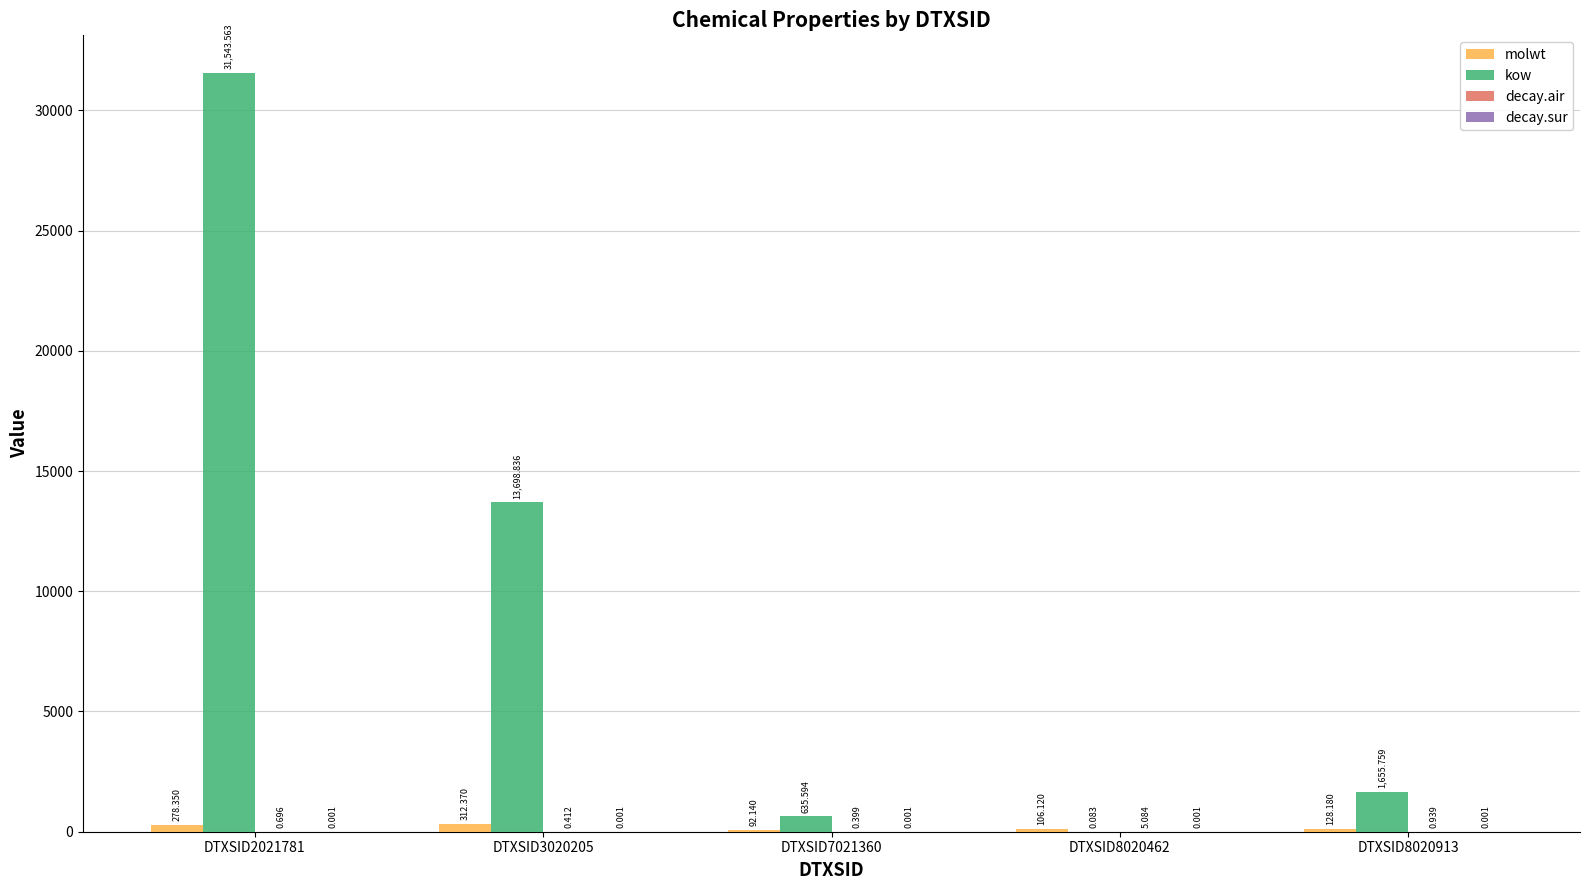

What is the sum of the decay.air values at DTXSID8020913 and DTXSID8020462?

6.0